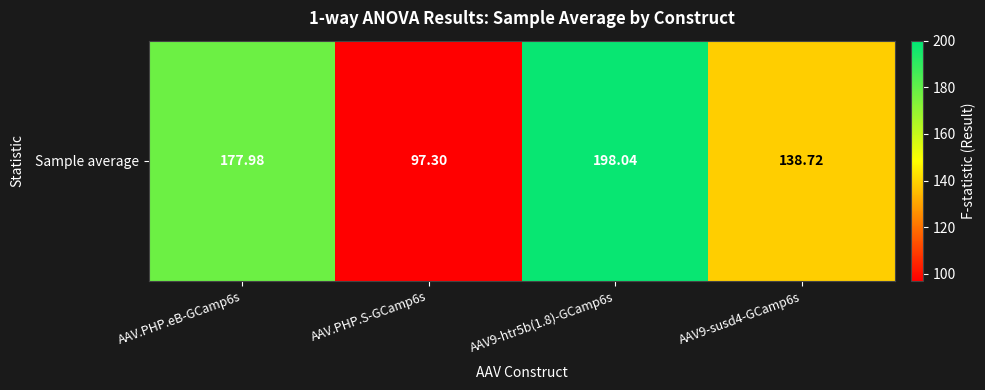

The chart shows a value of 138.7 at AAV9-susd4-GCamp6s. True or false?

True